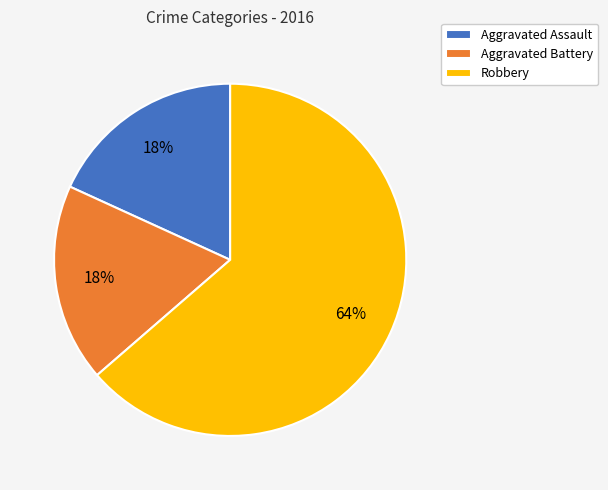

Which category accounts for the majority?

Robbery